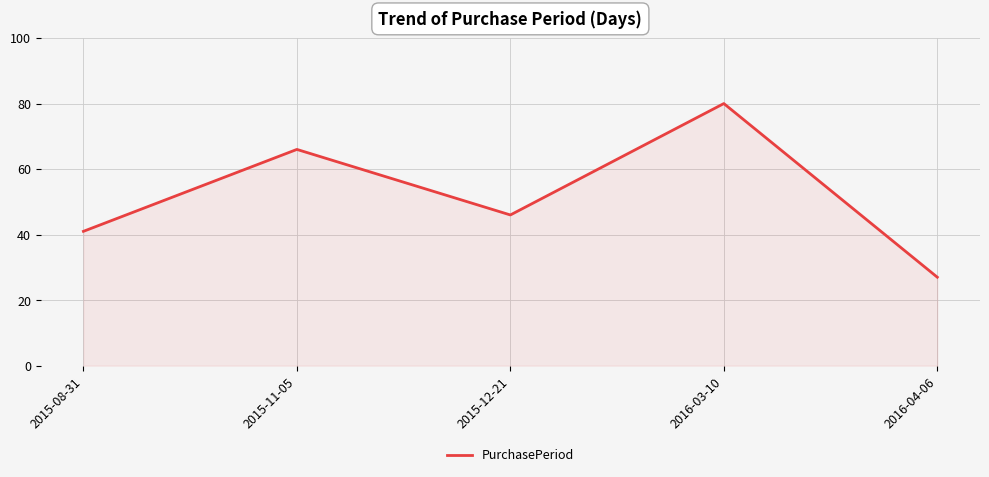

What is the change in value from 2015-11-05 to 2016-04-06?

-39